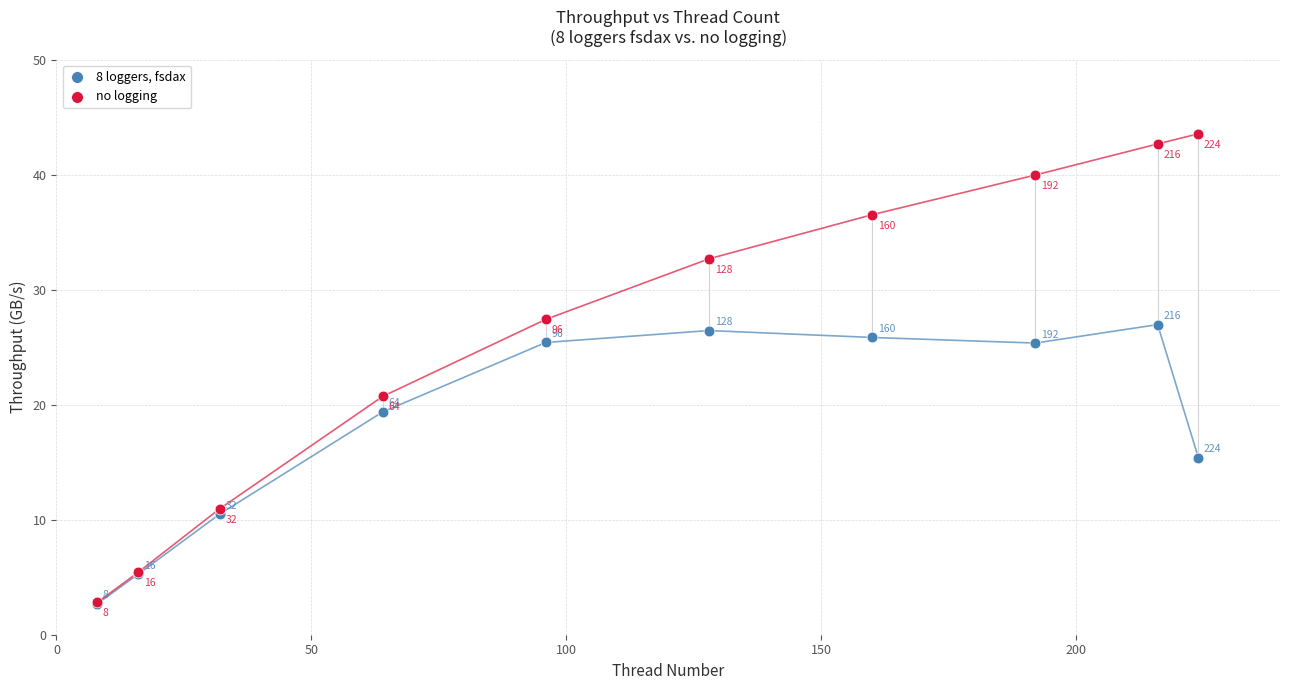

In the 8 loggers, fsdax series, what Y value is closest to 14?

15.4